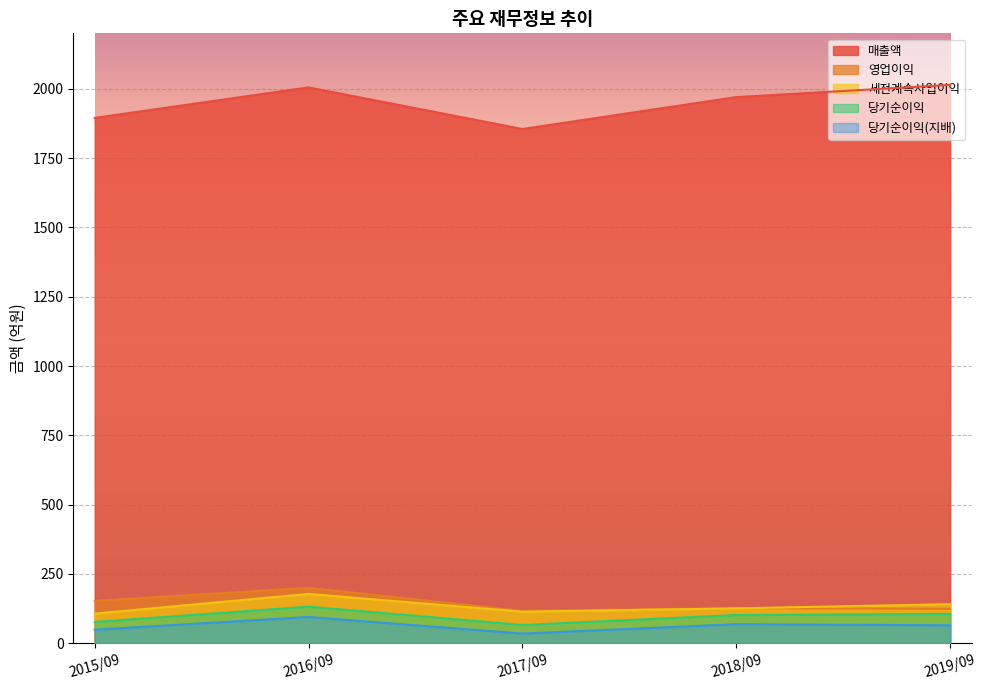

What value does the 세전계속사업이익 series have at 2016/09, to the nearest 5?

180